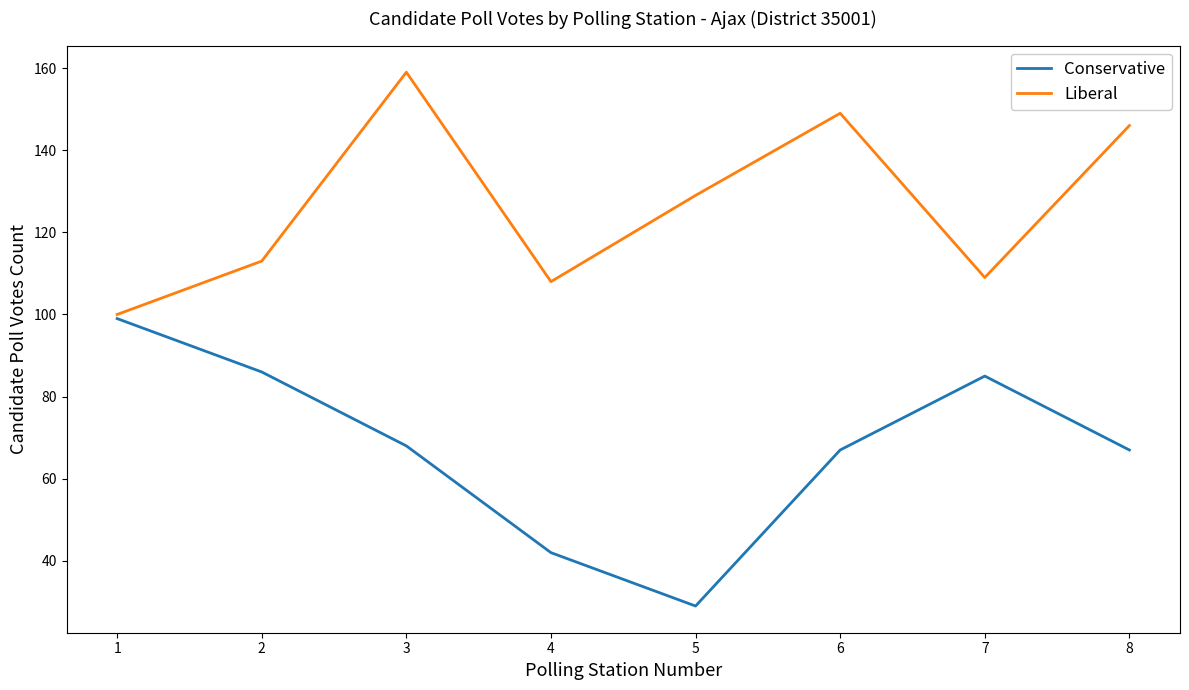

What is the sum of the Conservative values at 2 and 5?

115